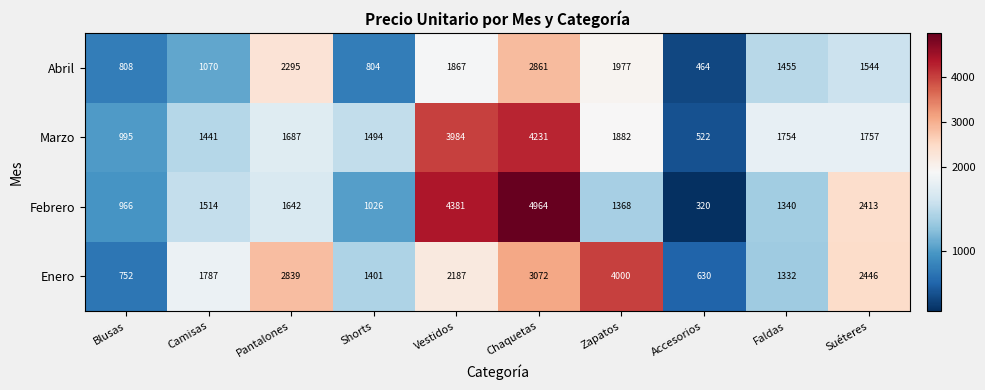

What is the total value across all series at Camisas?

5812